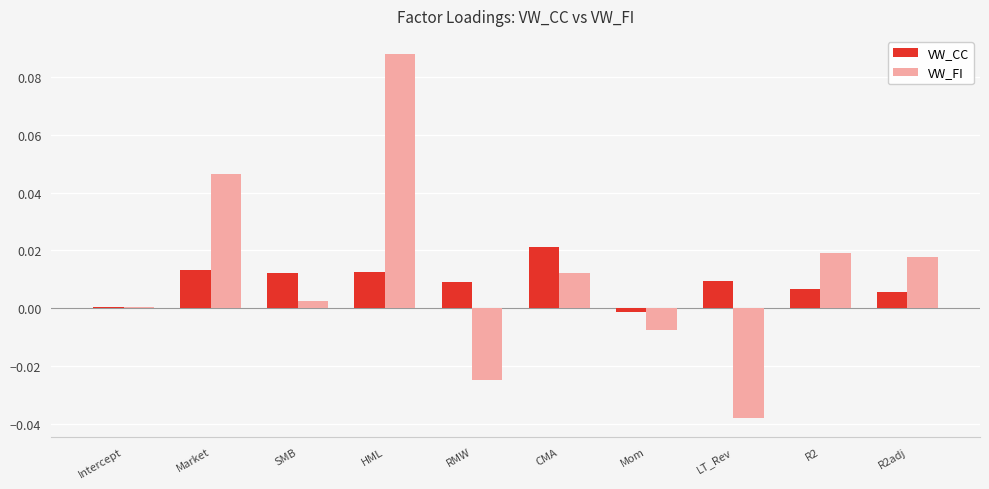

List the series in order of their peak value, highest first.

VW_FI, VW_CC